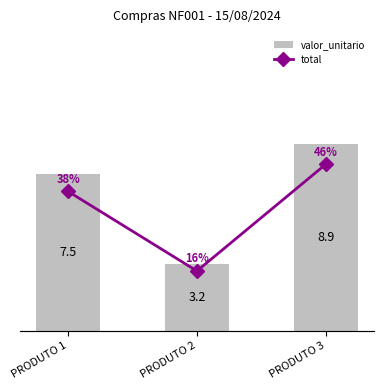

What is the difference between the maximum and minimum values in the valor_unitario series?

5.7